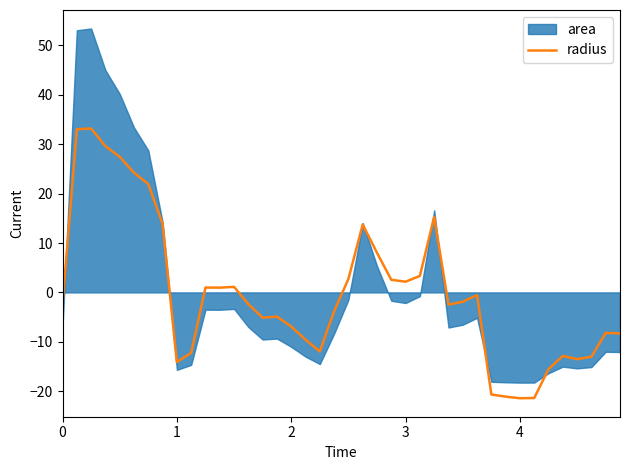

Reading right to left, list all the values displayed in this chart.

-8.3	-8.2	-13.0	-13.5	-12.9	-15.5	-21.4	-21.4	-21.1	-20.7	-0.5	-1.9	-2.5	15.3	3.3	2.2	2.6	8.0	13.7	2.7	-3.8	-11.9	-9.6	-6.9	-4.9	-5.1	-2.4	1.1	1.0	1.0	-12.2	-14.1	13.9	21.9	24.2	27.4	29.6	33.2	33.0	-2.4